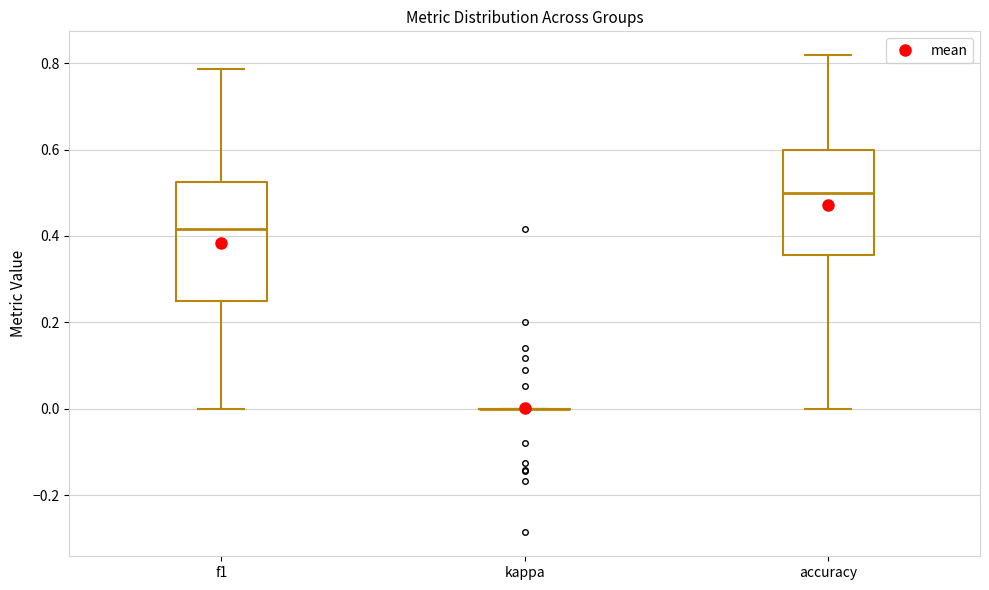

Reading left to right, read every box against the y-axis: the position of its median line, the range the box covers, and the ends of its whiskers. The values are not printed on the chart, so give them approximately, as read against the axis.

f1: median 0.42, box 0.26 to 0.52, whiskers 0.00 to 0.78
kappa: box collapsed to a line at 0.00, whiskers 0.00 to 0.00
accuracy: median 0.50, box 0.36 to 0.60, whiskers 0.00 to 0.82